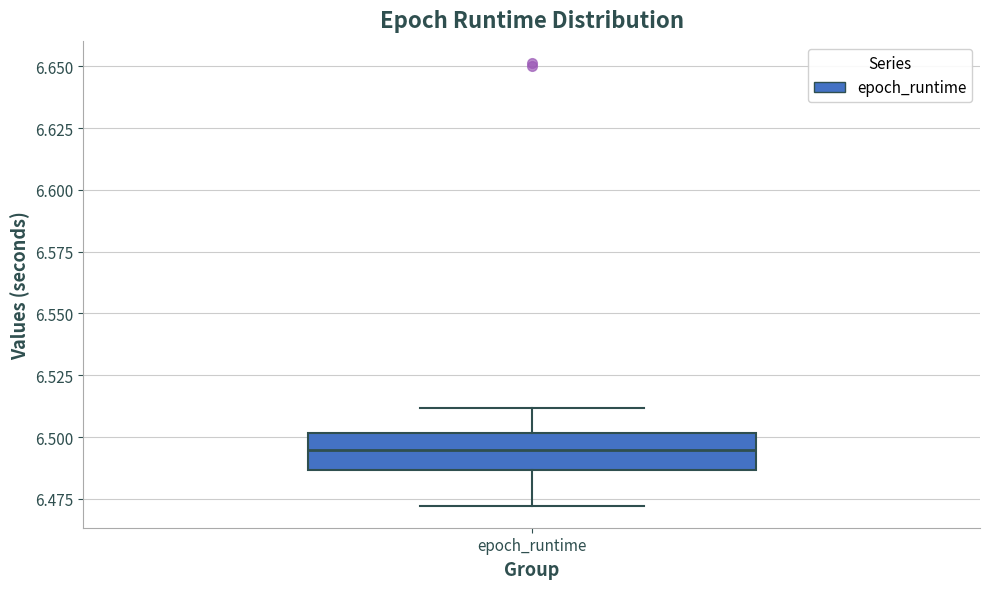

Read this box plot against the y-axis: the position of the median line, the range covered by the box, and the ends of both whiskers. The values are not printed on the chart, so give them approximately, as read against the axis.

median 6.495, box 6.485 to 6.500, whiskers 6.470 to 6.510